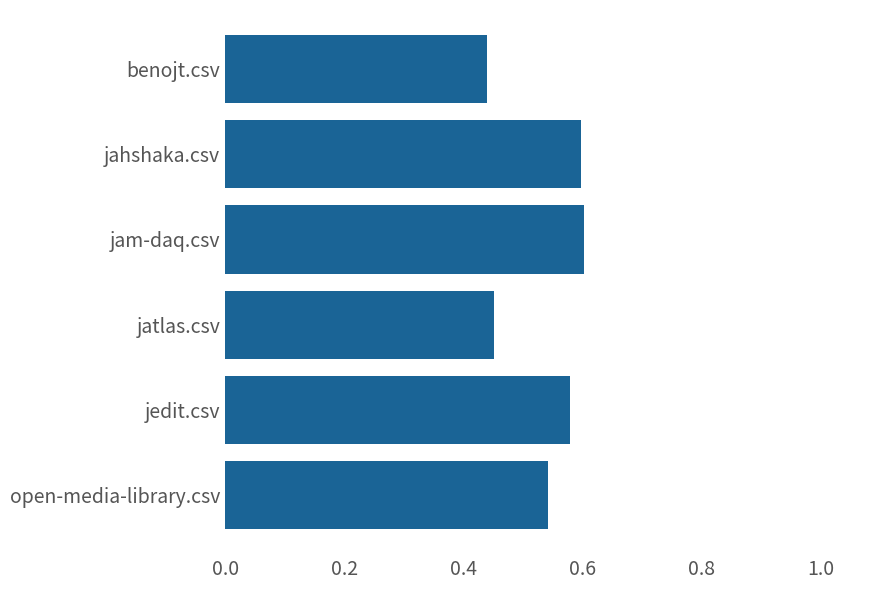

Which has a higher value, benojt.csv or jam-daq.csv?

jam-daq.csv